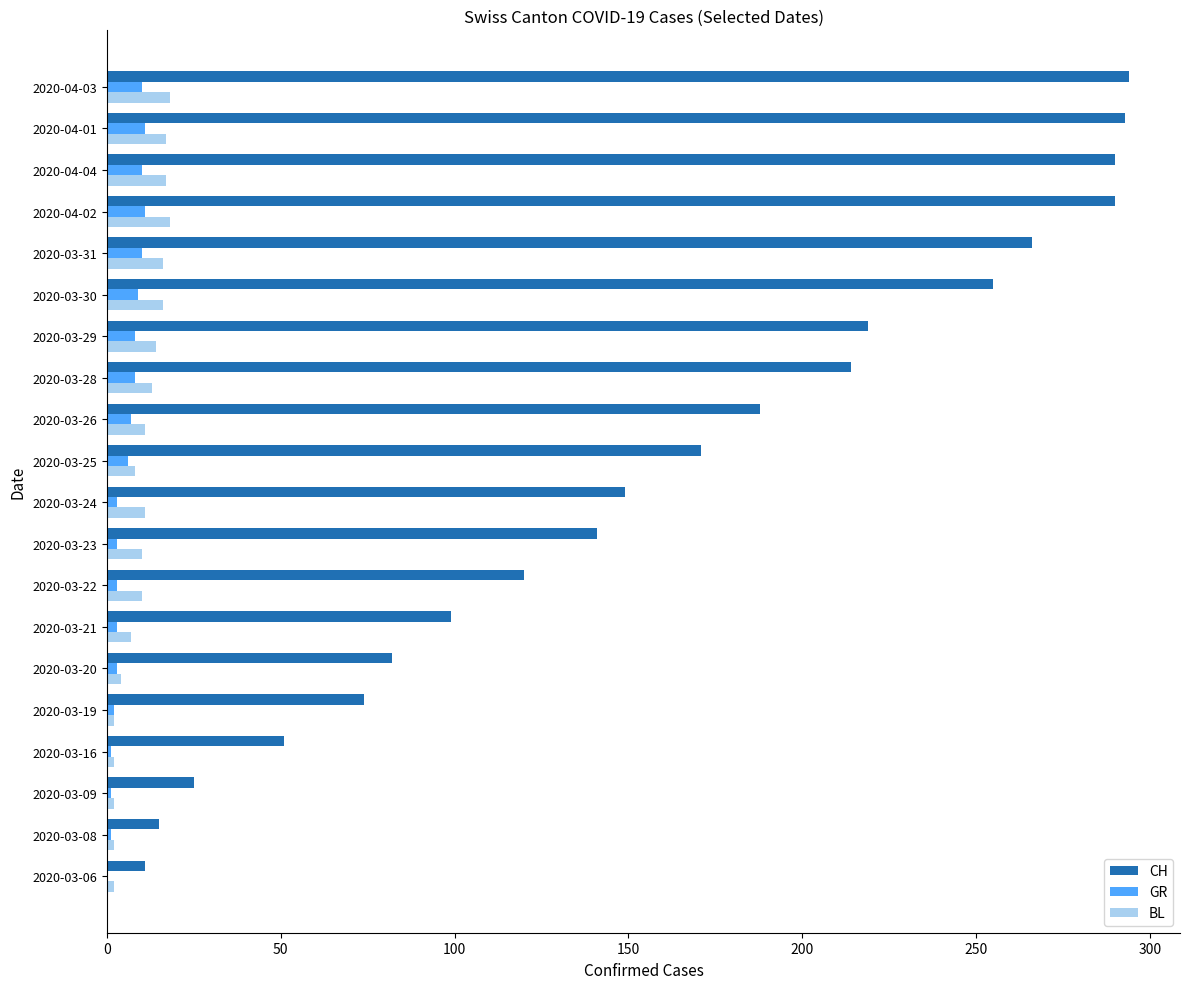

Which series has the largest total across all categories?

CH